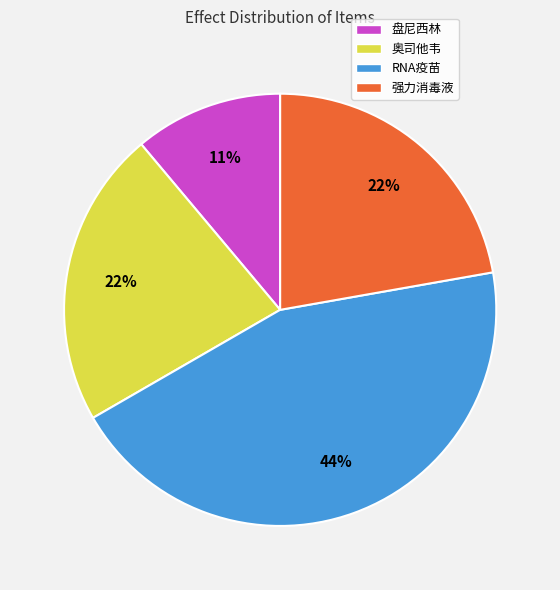

Between 强力消毒液 and 盘尼西林, which is larger?

强力消毒液